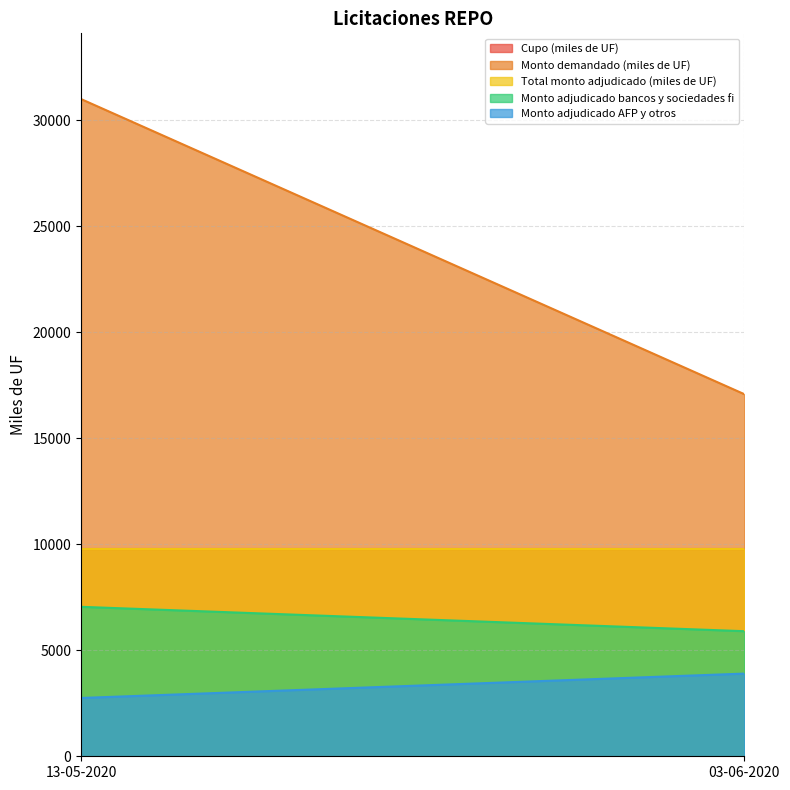

True or false: Total monto adjudicado (miles de UF) has a value of 15903 at 13-05-2020.

False